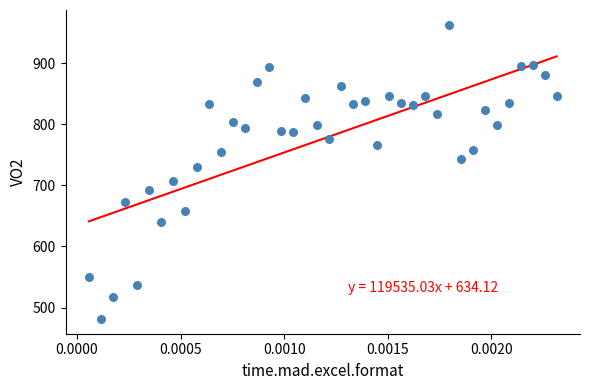

What is the range of Y values (max minus min)?

481.4